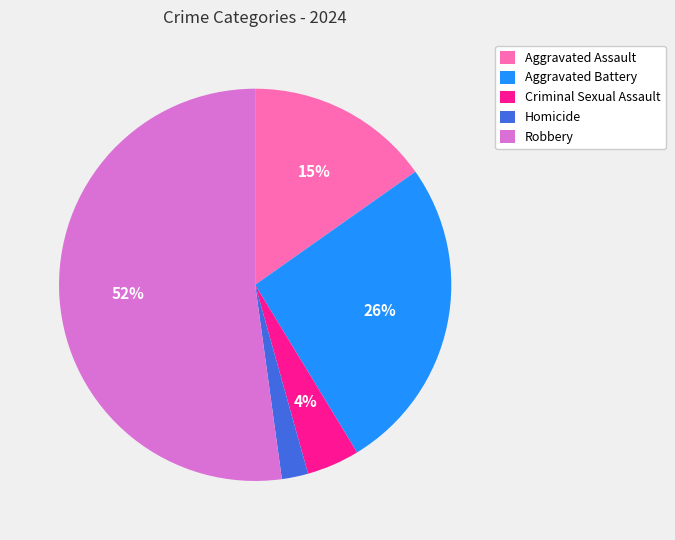

Approximately how many times larger is the value at Aggravated Assault compared to Robbery?

0.3